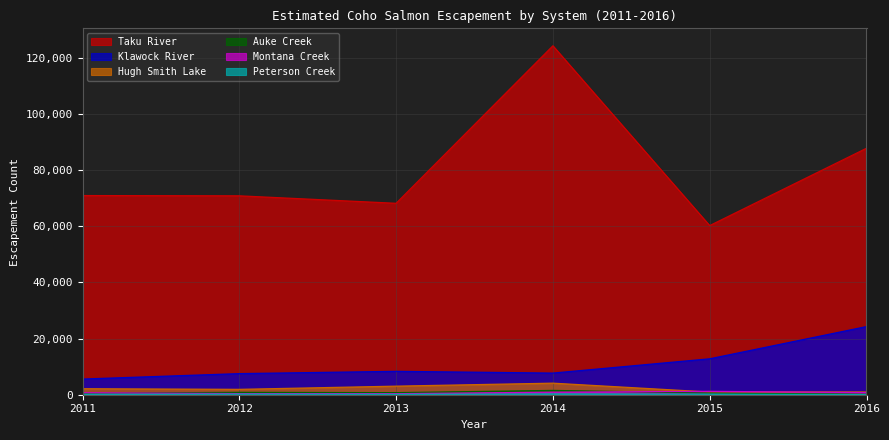

What is the approximate value of Klawock River at 2016?

24242